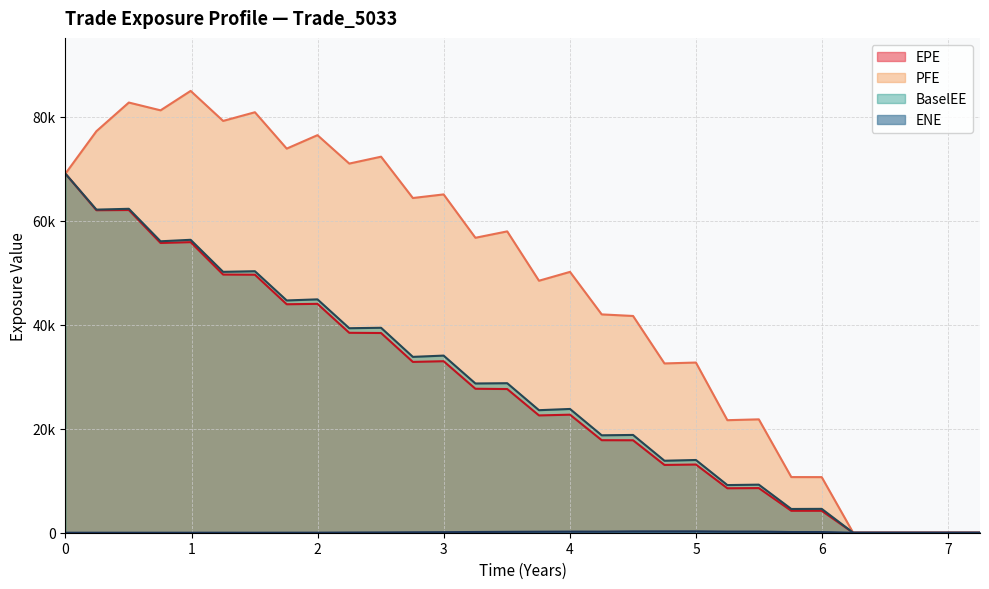

At which label is PFE closest to 42492?

4.25137